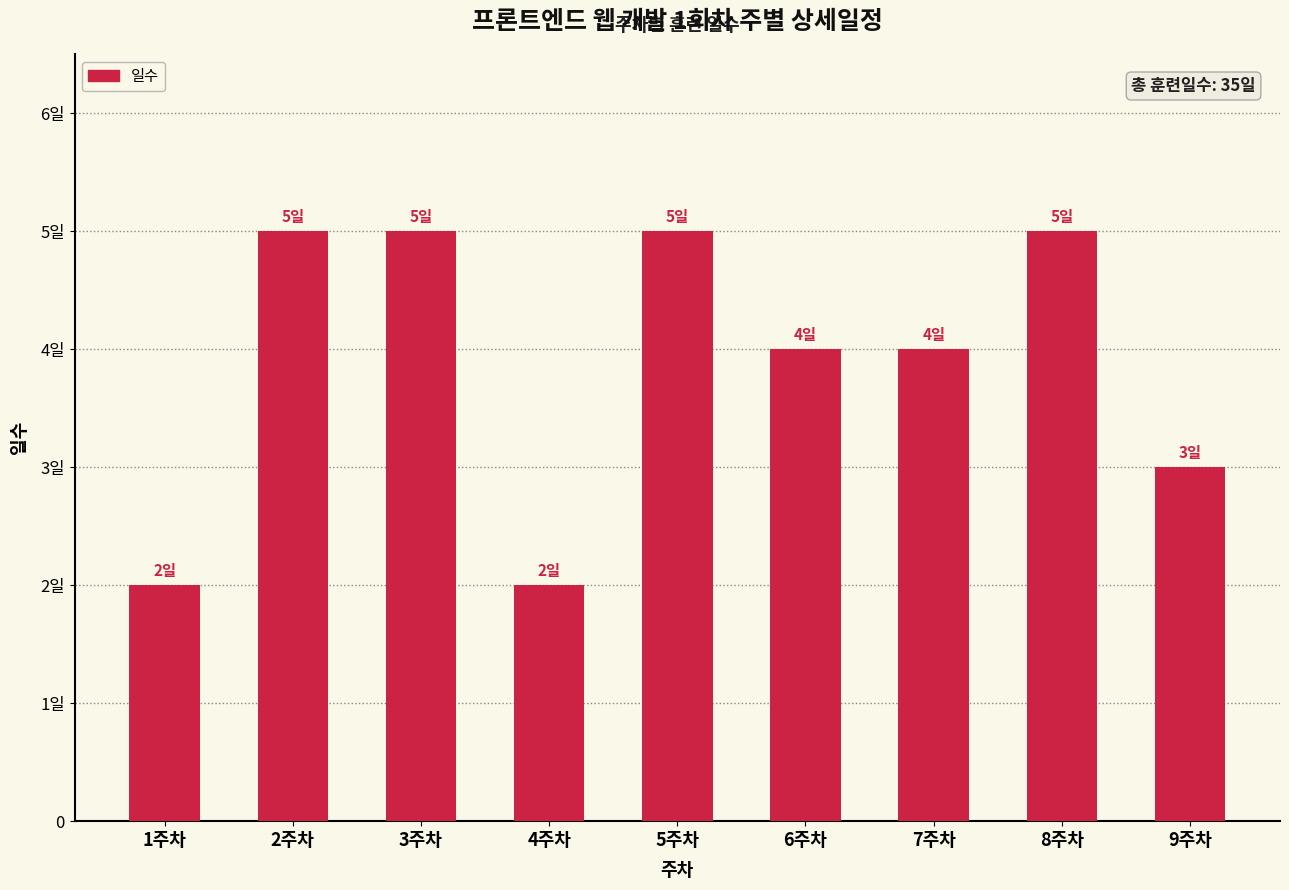

Count the values in the range 3 to 5.

7